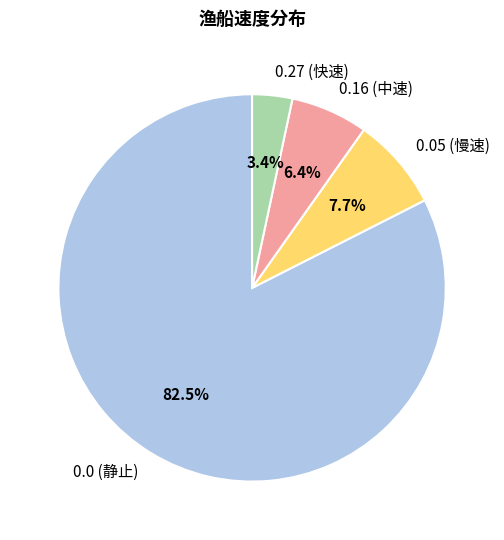

Rank the categories by value from lowest to highest.

0.27 (快速), 0.16 (中速), 0.05 (慢速), 0.0 (静止)